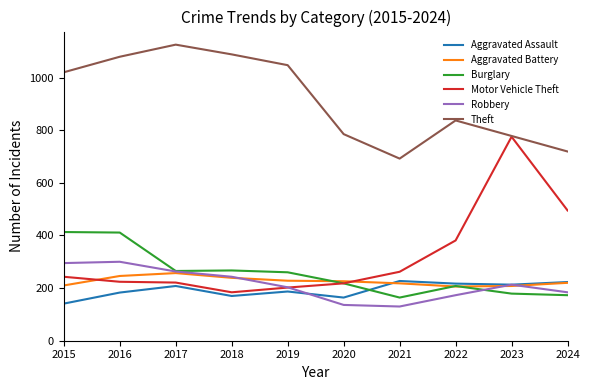

Which label corresponds to the largest value in the chart?

2017